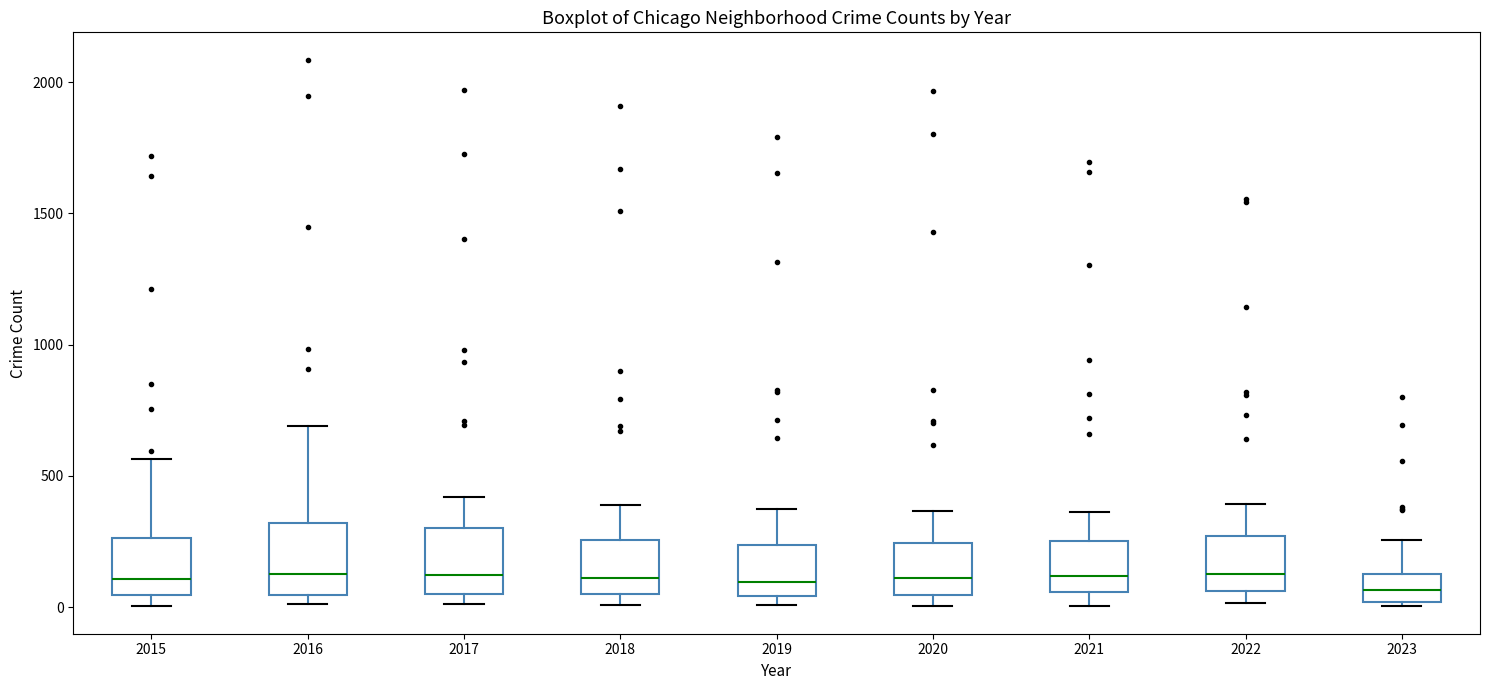

Reading left to right, transcribe this box plot: for each box, give where its median line is, the range the box spans, and where its two whiskers end, as read against the y-axis. The values are not printed on the chart, so give them approximately, as read against the axis.

2015: median 100, box 50 to 250, whiskers 0 to 550
2016: median 150, box 50 to 300, whiskers 0 to 700
2017: median 100, box 50 to 300, whiskers 0 to 400
2018: median 100, box 50 to 250, whiskers 0 to 400
2019: median 100, box 50 to 250, whiskers 0 to 400
2020: median 100, box 50 to 250, whiskers 0 to 350
2021: median 100, box 50 to 250, whiskers 0 to 350
2022: median 100, box 50 to 250, whiskers 0 to 400
2023: median 50, box 0 to 150, whiskers 0 (just below the box's lower edge) to 250